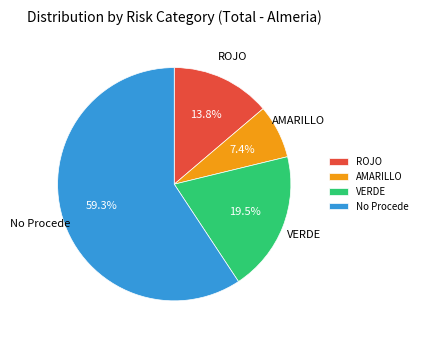

Rank the categories by value from lowest to highest.

AMARILLO, ROJO, VERDE, No Procede